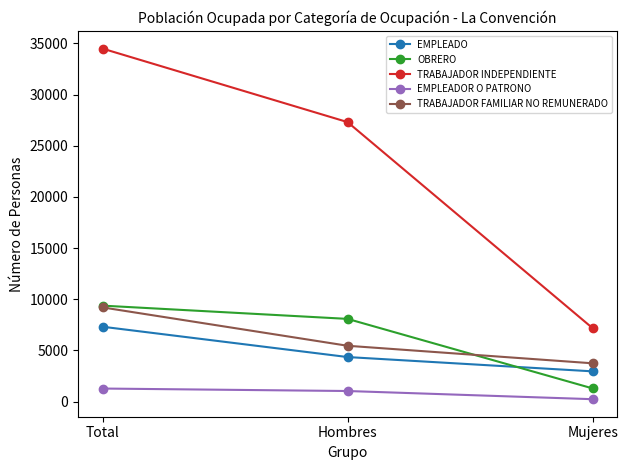

Which label corresponds to the largest value in the chart?

Total